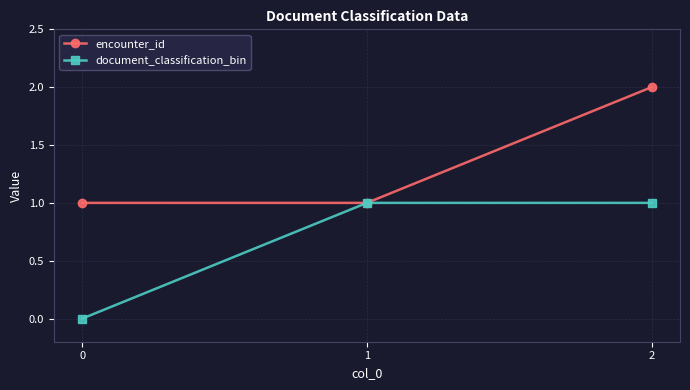

The encounter_id series shows 1 at 1. True or false?

True